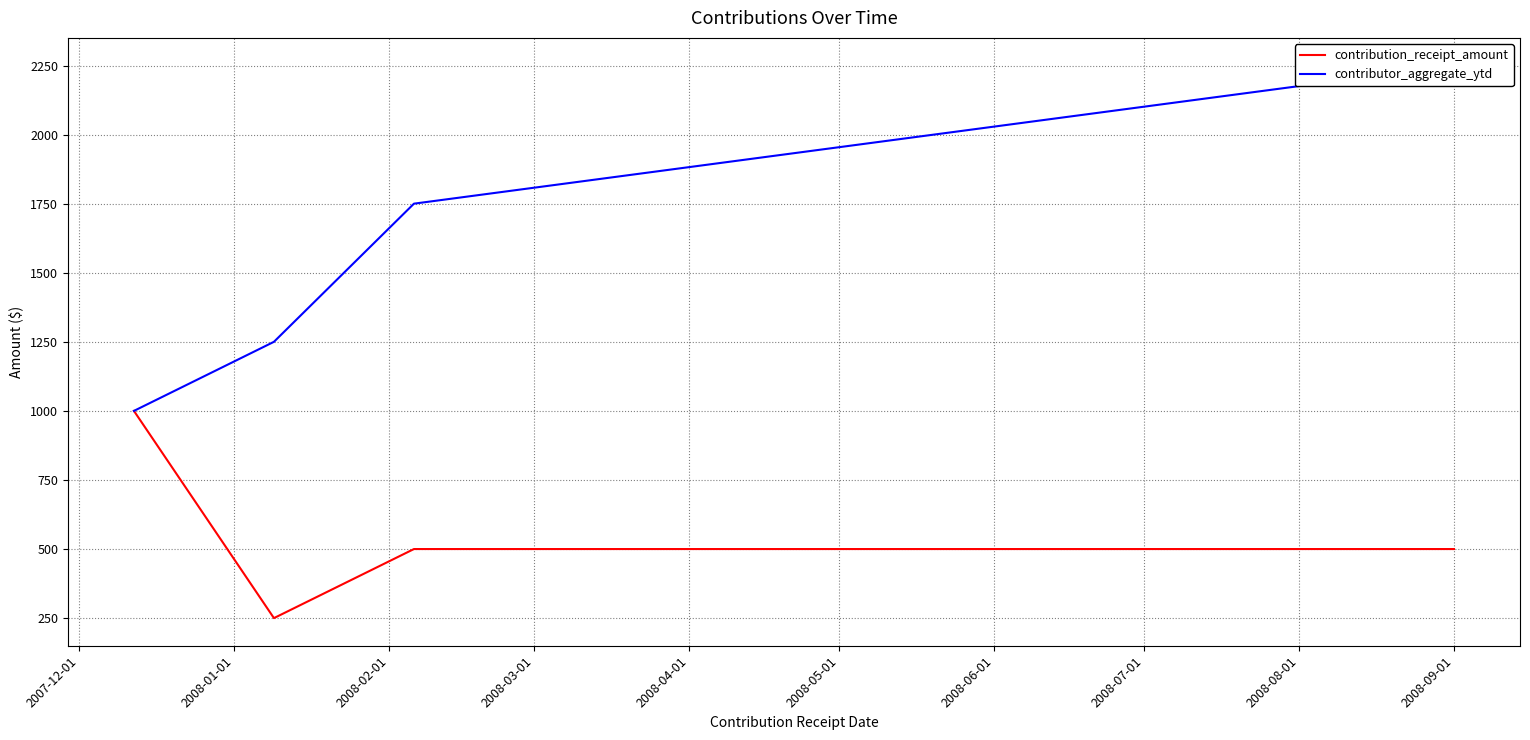

How many interior local valleys does the contribution_receipt_amount series have?

1